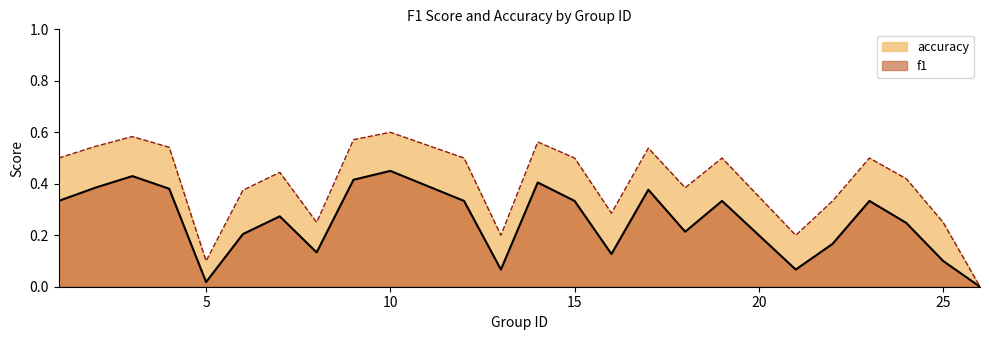

What is the sum of the accuracy values at 15 and 5?

0.6